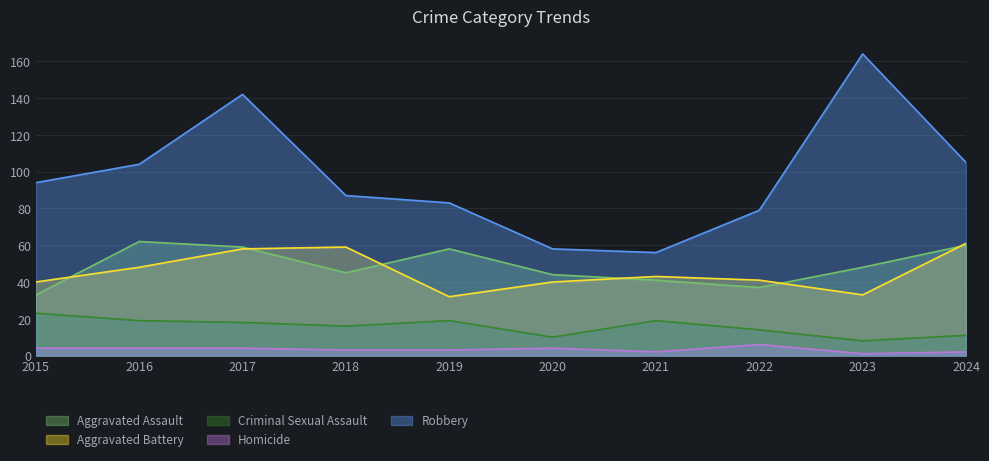

Where is the first local minimum for Aggravated Battery?

2019